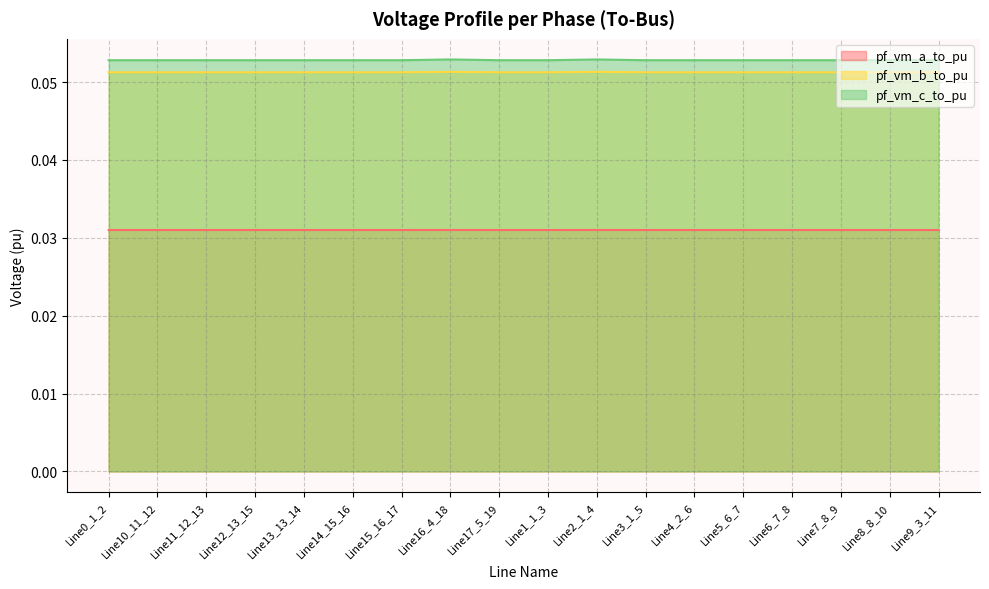

Reading left to right, what are all the values shown in this chart?

pf_vm_a_to_pu: Line0_1_2=0.0	Line10_11_12=0.0	Line11_12_13=0.0	Line12_13_15=0.0	Line13_13_14=0.0	Line14_15_16=0.0	Line15_16_17=0.0	Line16_4_18=0.0	Line17_5_19=0.0	Line1_1_3=0.0	Line2_1_4=0.0	Line3_1_5=0.0	Line4_2_6=0.0	Line5_6_7=0.0	Line6_7_8=0.0	Line7_8_9=0.0	Line8_8_10=0.0	Line9_3_11=0.0
pf_vm_b_to_pu: Line0_1_2=0.1	Line10_11_12=0.1	Line11_12_13=0.1	Line12_13_15=0.1	Line13_13_14=0.1	Line14_15_16=0.1	Line15_16_17=0.1	Line16_4_18=0.1	Line17_5_19=0.1	Line1_1_3=0.1	Line2_1_4=0.1	Line3_1_5=0.1	Line4_2_6=0.1	Line5_6_7=0.1	Line6_7_8=0.1	Line7_8_9=0.1	Line8_8_10=0.1	Line9_3_11=0.1
pf_vm_c_to_pu: Line0_1_2=0.1	Line10_11_12=0.1	Line11_12_13=0.1	Line12_13_15=0.1	Line13_13_14=0.1	Line14_15_16=0.1	Line15_16_17=0.1	Line16_4_18=0.1	Line17_5_19=0.1	Line1_1_3=0.1	Line2_1_4=0.1	Line3_1_5=0.1	Line4_2_6=0.1	Line5_6_7=0.1	Line6_7_8=0.1	Line7_8_9=0.1	Line8_8_10=0.1	Line9_3_11=0.1